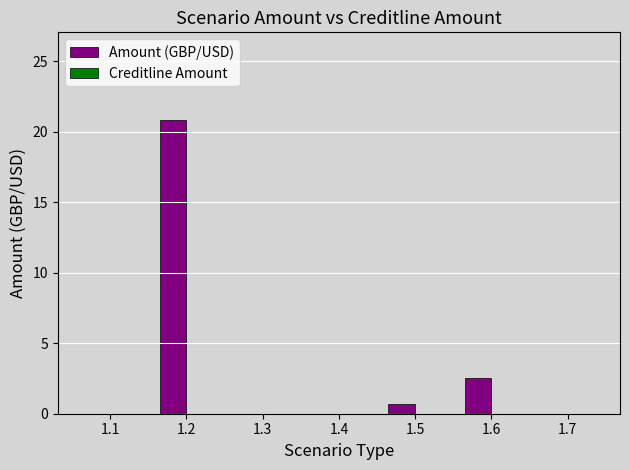

Are the bars horizontal?

No